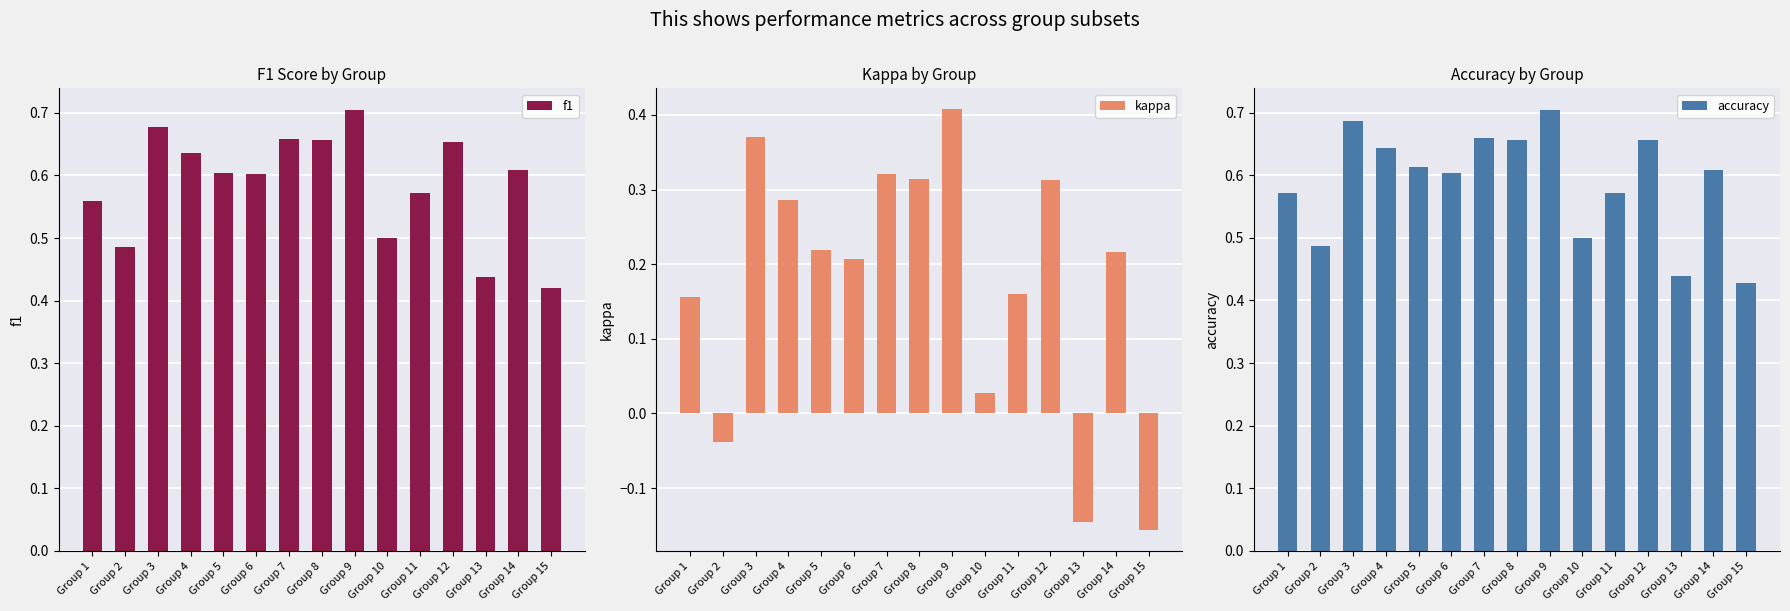

Reading left to right, extract all data points from this chart.

f1: Group 1=0.6	Group 2=0.5	Group 3=0.7	Group 4=0.6	Group 5=0.6	Group 6=0.6	Group 7=0.7	Group 8=0.7	Group 9=0.7	Group 10=0.5	Group 11=0.6	Group 12=0.7	Group 13=0.4	Group 14=0.6	Group 15=0.4
kappa: Group 1=0.2	Group 2=-0.0	Group 3=0.4	Group 4=0.3	Group 5=0.2	Group 6=0.2	Group 7=0.3	Group 8=0.3	Group 9=0.4	Group 10=0.0	Group 11=0.2	Group 12=0.3	Group 13=-0.1	Group 14=0.2	Group 15=-0.2
accuracy: Group 1=0.6	Group 2=0.5	Group 3=0.7	Group 4=0.6	Group 5=0.6	Group 6=0.6	Group 7=0.7	Group 8=0.7	Group 9=0.7	Group 10=0.5	Group 11=0.6	Group 12=0.7	Group 13=0.4	Group 14=0.6	Group 15=0.4